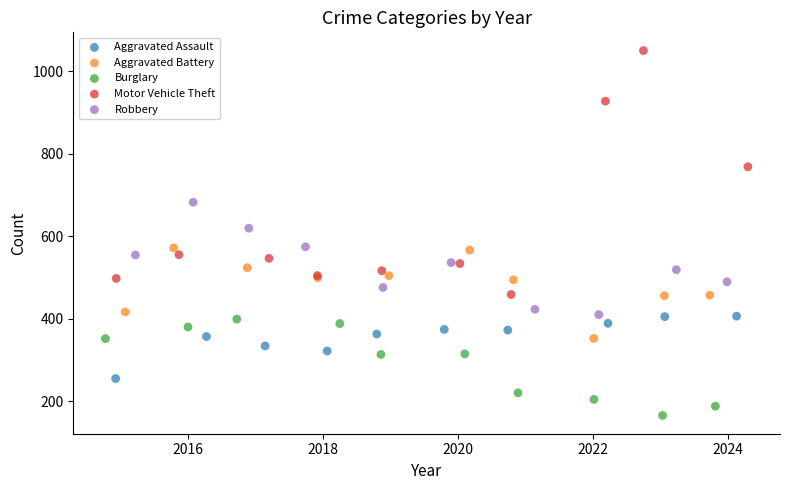

Which series has the largest Y range (max minus min)?

Motor Vehicle Theft